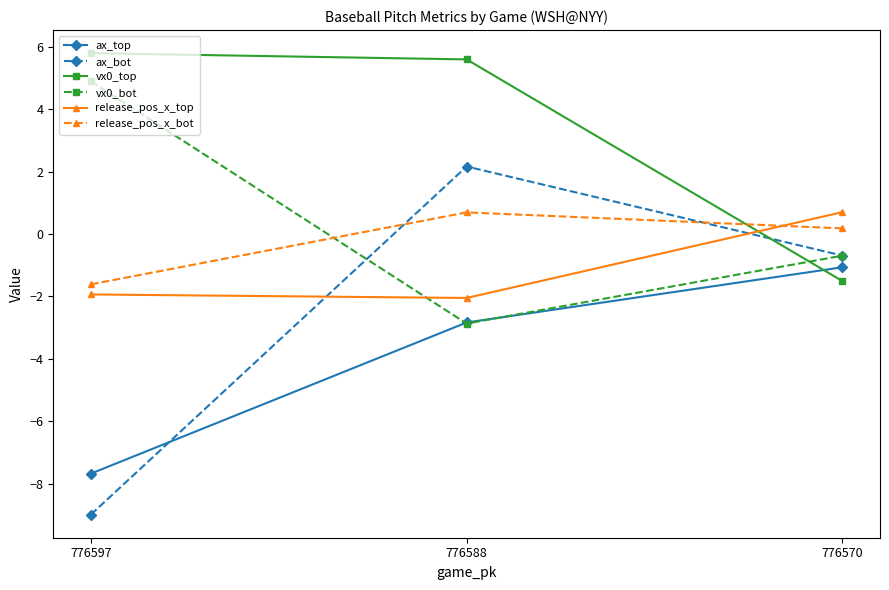

What is the value of the ax_bot point at the 2nd from the left?

2.2